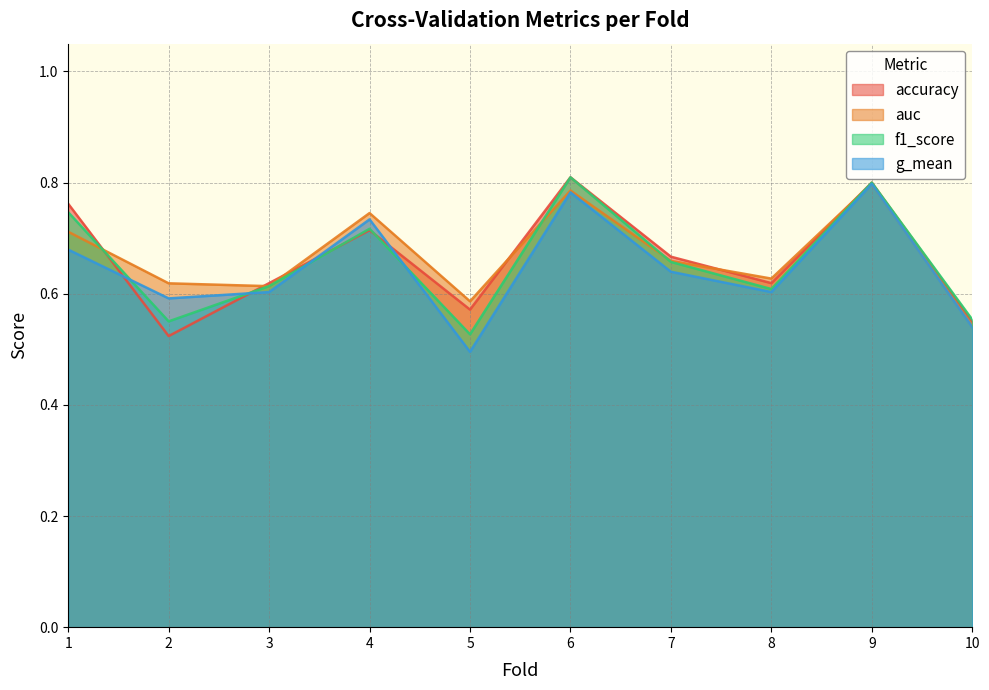

Which series has the widest spread of values?

g_mean